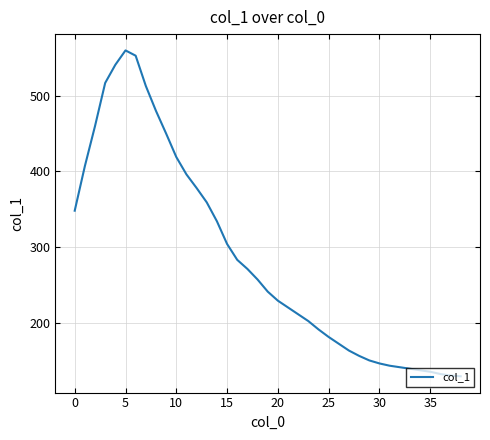

How many lines are shown in the chart?

1